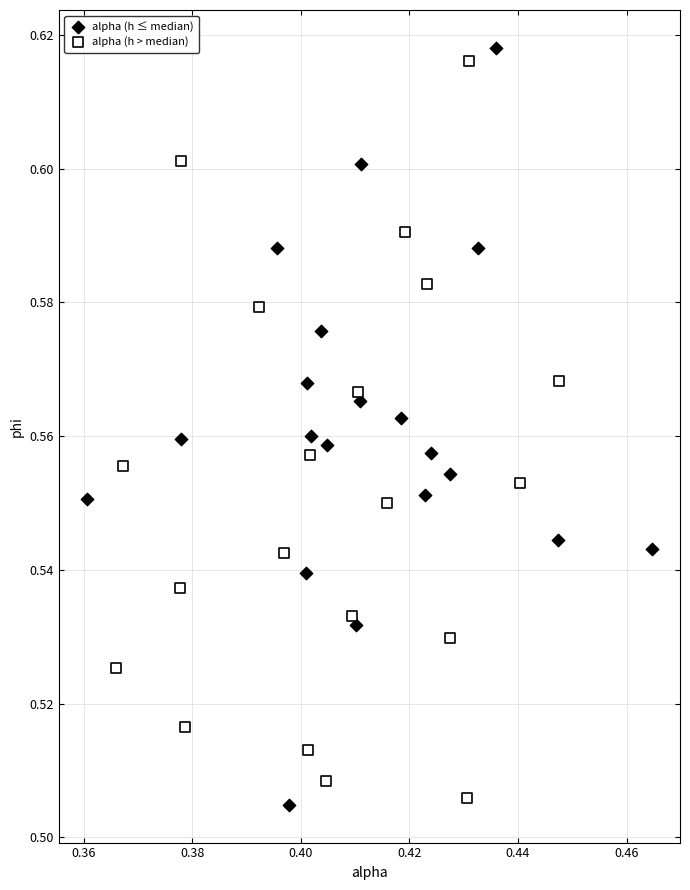

What are all the series names shown in the legend?

alpha (h ≤ median), alpha (h > median)